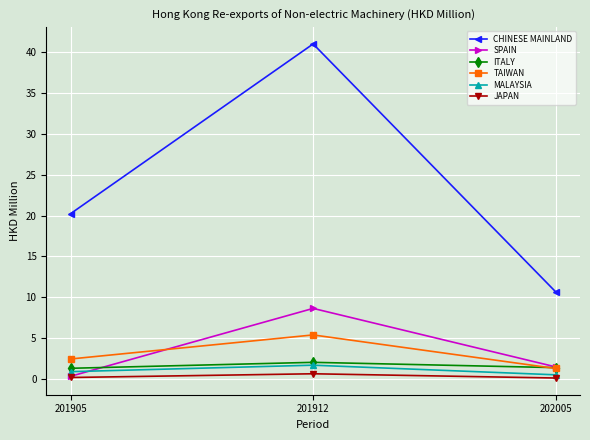

What is the value of the JAPAN point at the 2nd from the left?

0.6